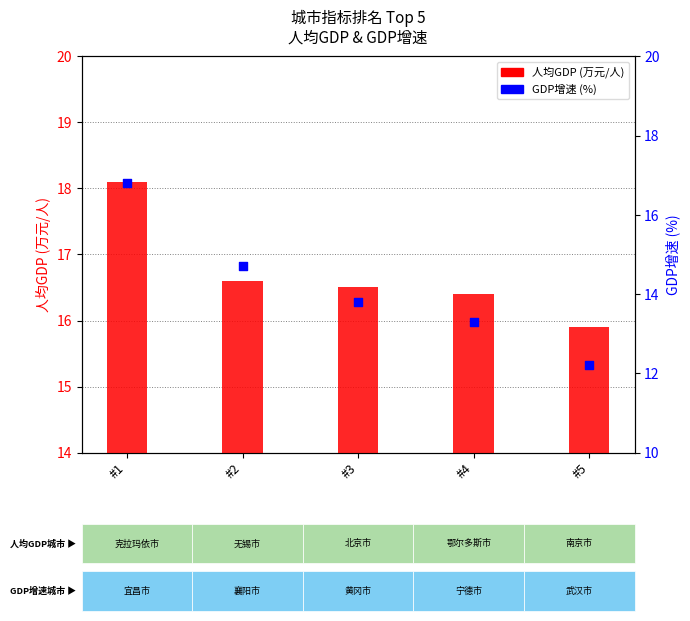

Is the value of 人均GDP (万元/人) at #4 greater than the value of GDP增速 (%) at #4?

Yes